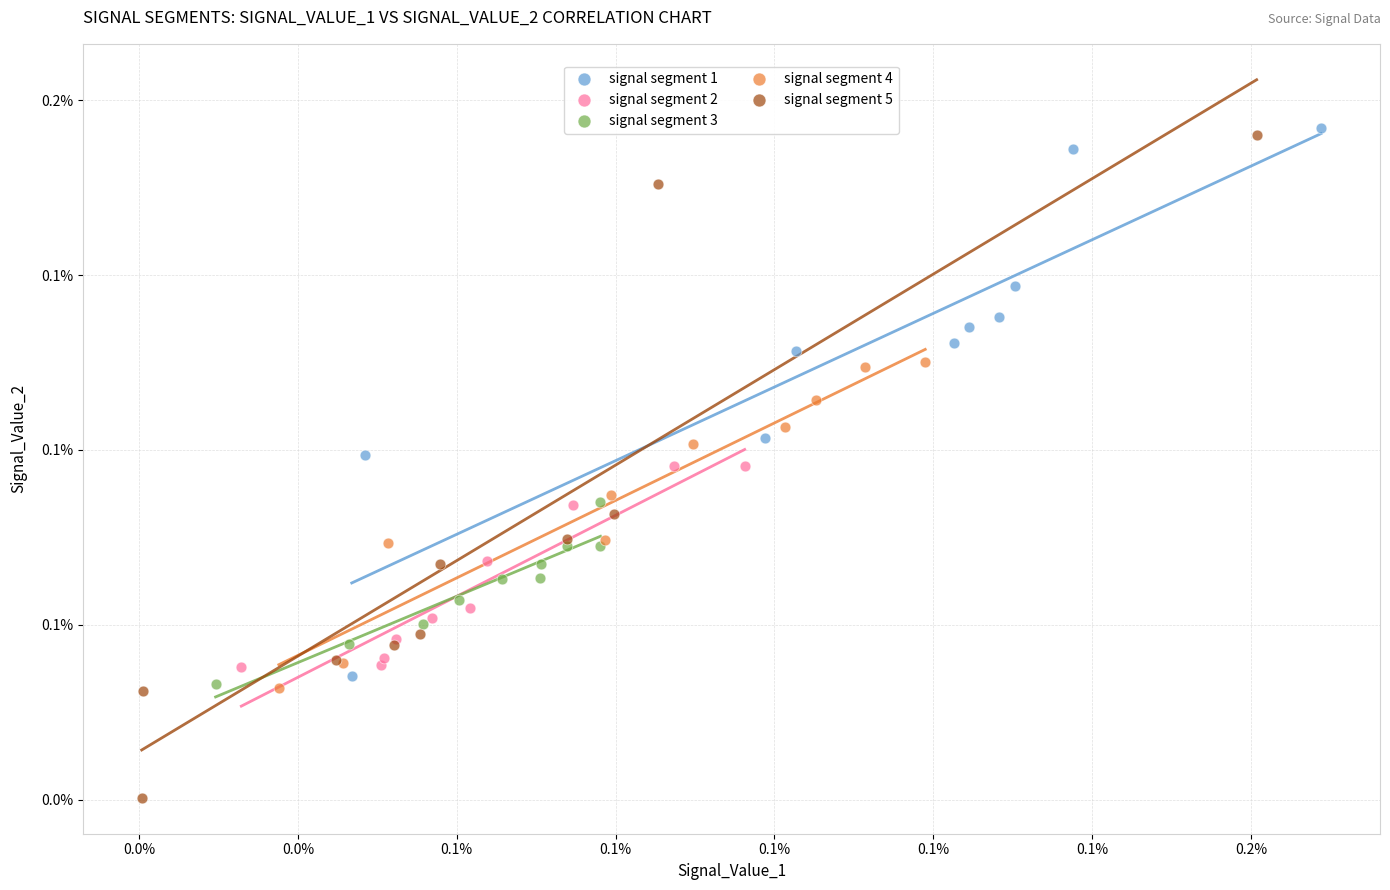

What are all the series names shown in the legend?

signal segment 1, signal segment 2, signal segment 3, signal segment 4, signal segment 5